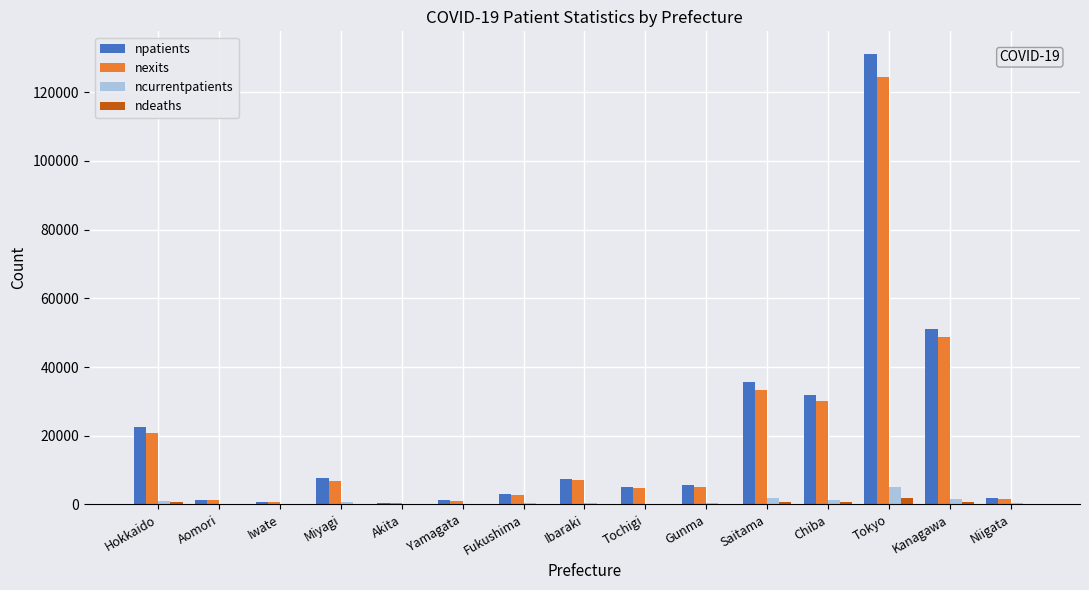

What is the difference between the nexits values at Akita and Tokyo?

124046